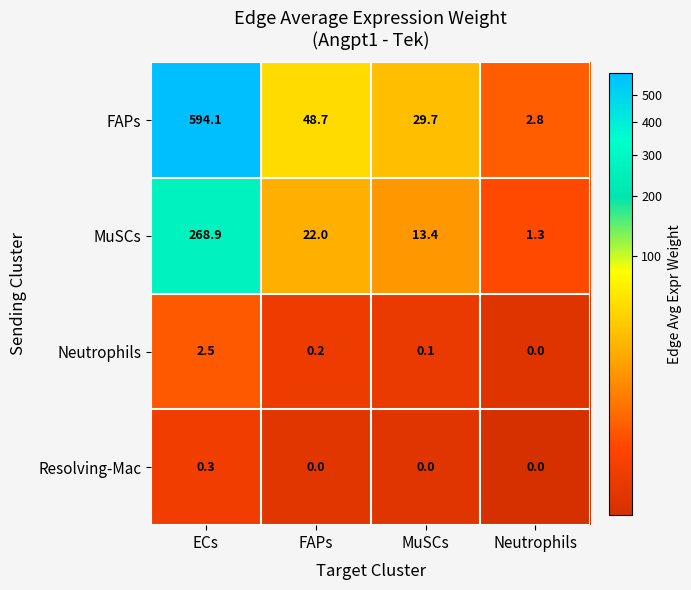

At which category is the sum across all series the highest?

ECs